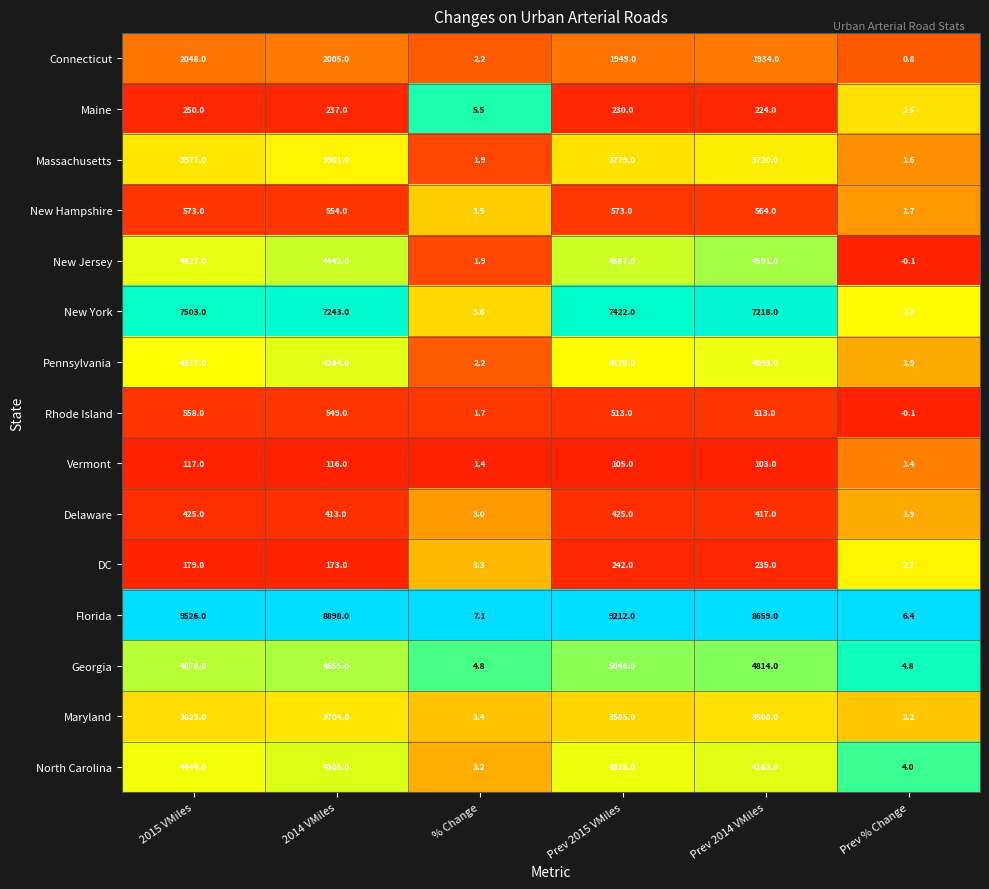

True or false: Vermont has a value of 2.5 at % Change.

False